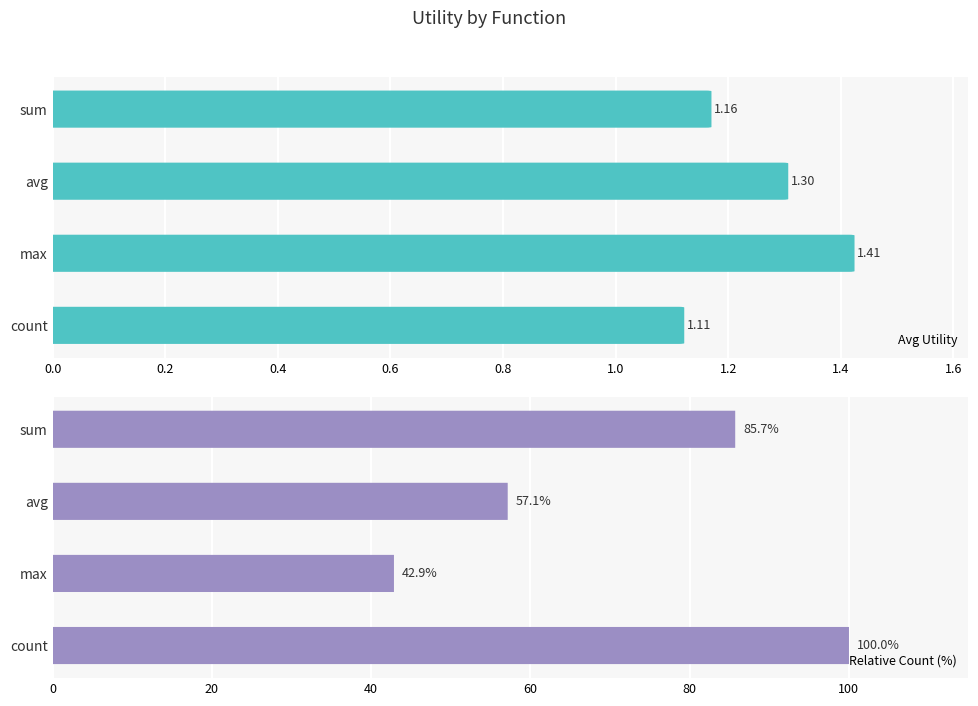

How many data points does each series have?

4